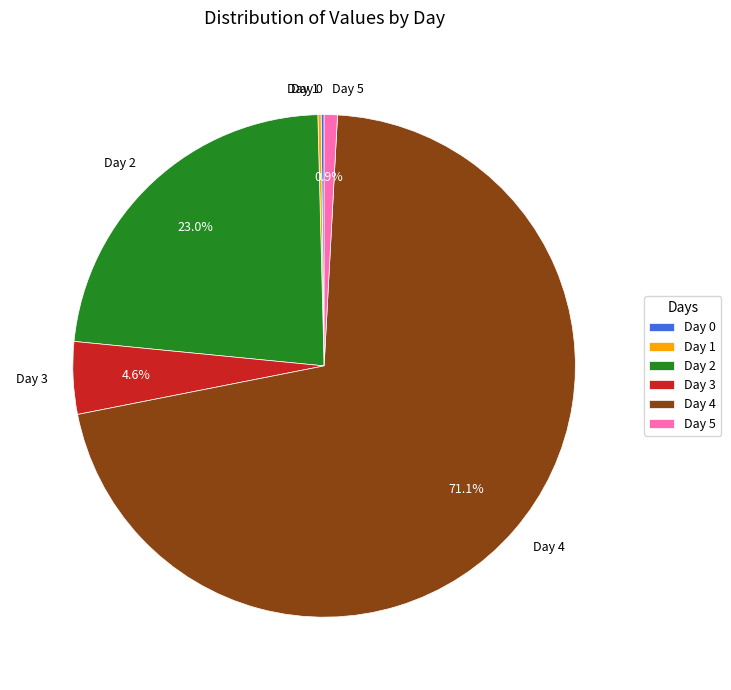

To the nearest percent, what is the difference between the largest and smallest slice percentages?

71%